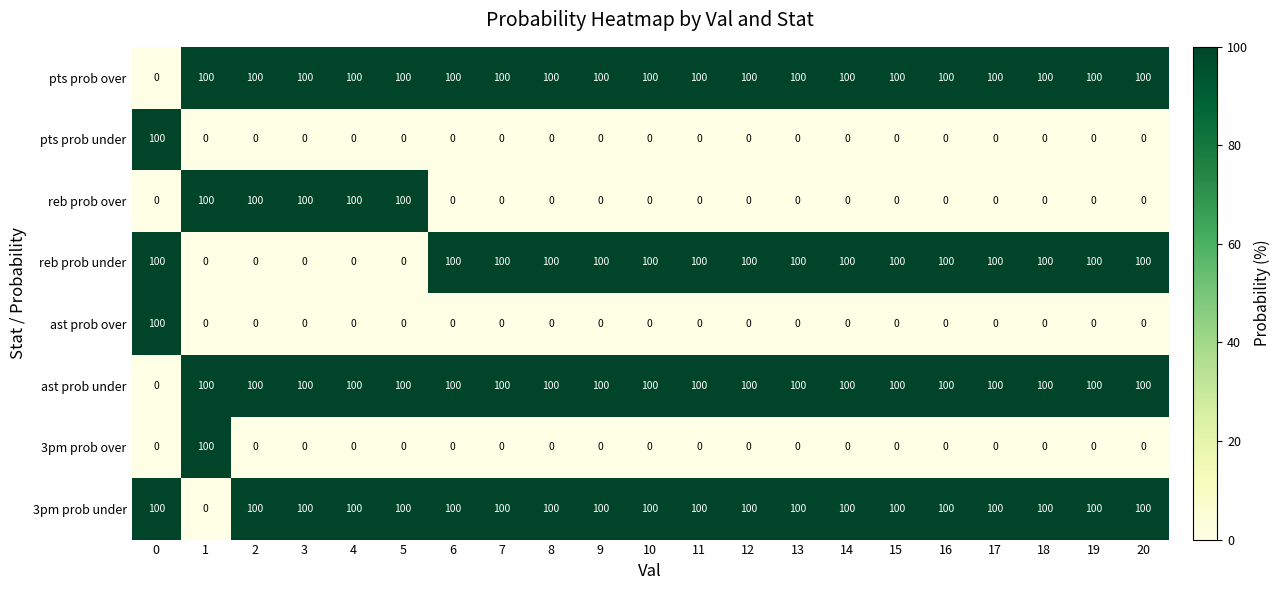

Is the value of reb prob under at 10 greater than the value of 3pm prob over at 8?

Yes